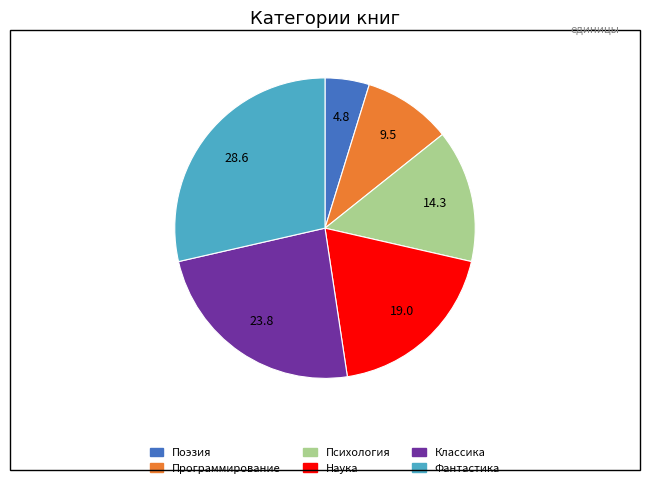

Approximately how many times larger is the value at Наука compared to Фантастика?

0.7